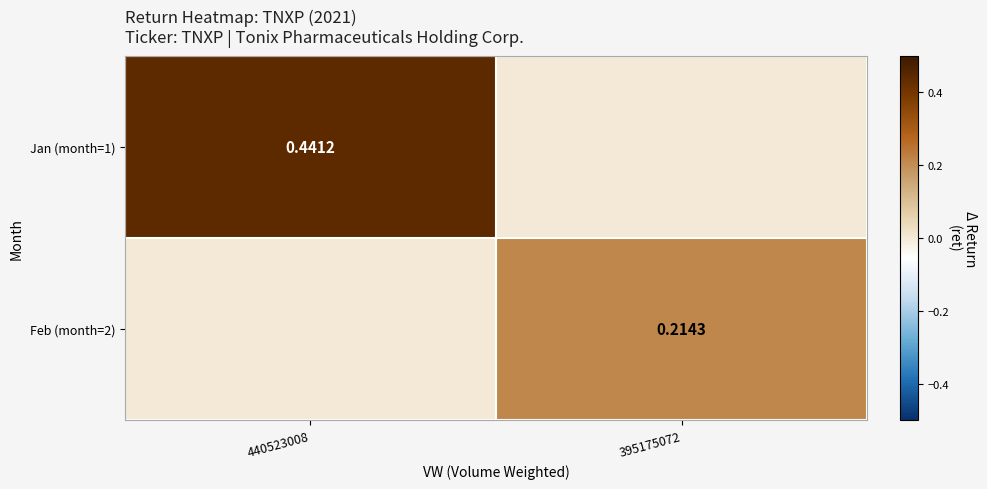

Is the value of Jan (month=1) at 395175072 greater than the value of Feb (month=2) at 440523008?

No